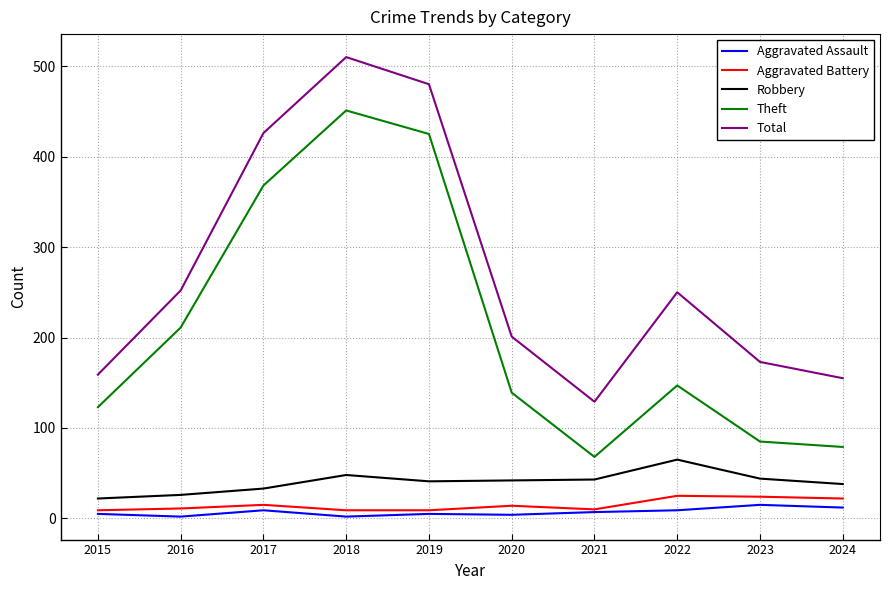

Is this an area chart (filled region under the line)?

No